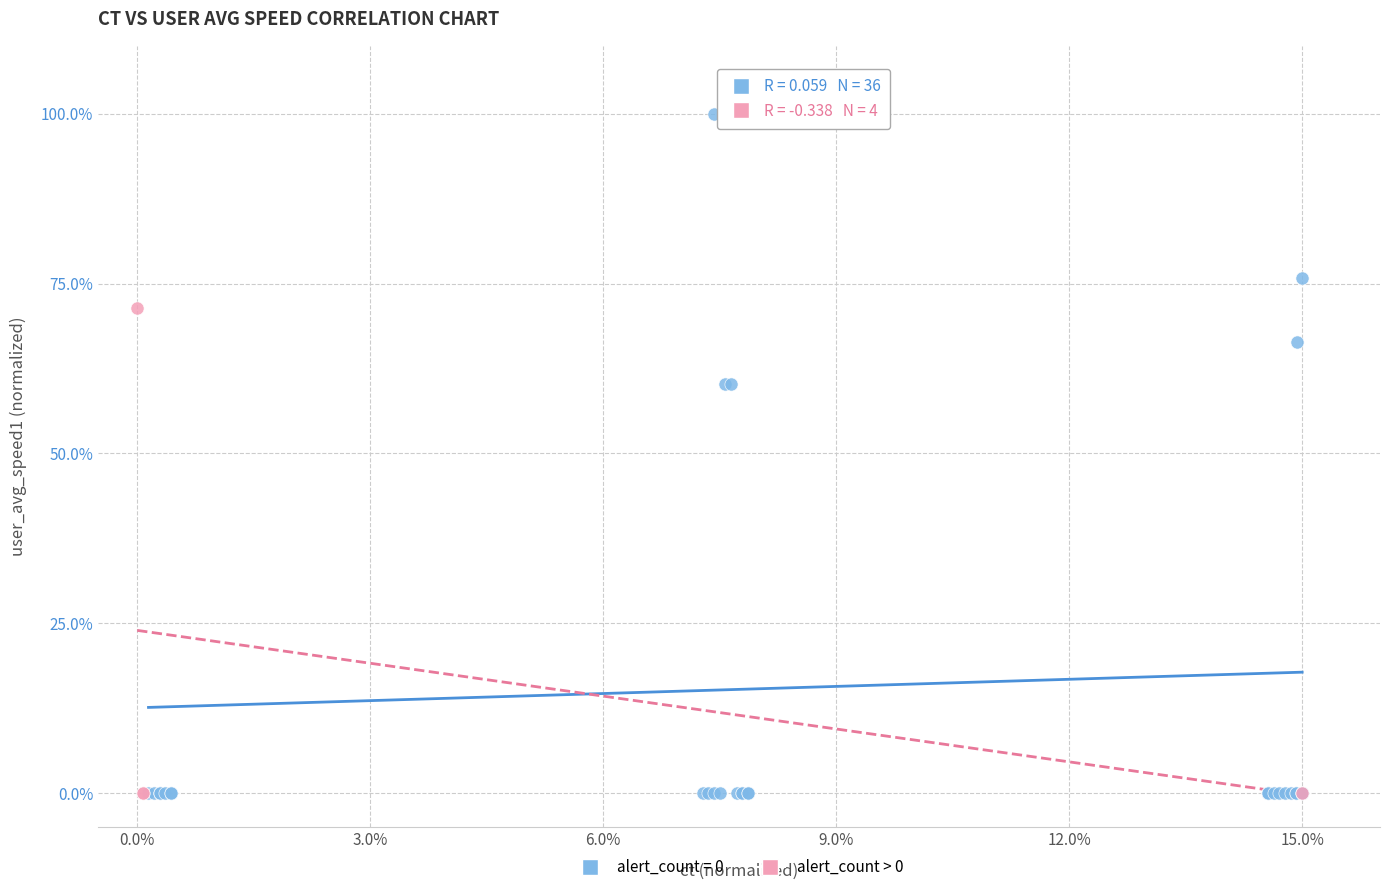

Which series reaches the maximum Y coordinate?

alert_count = 0